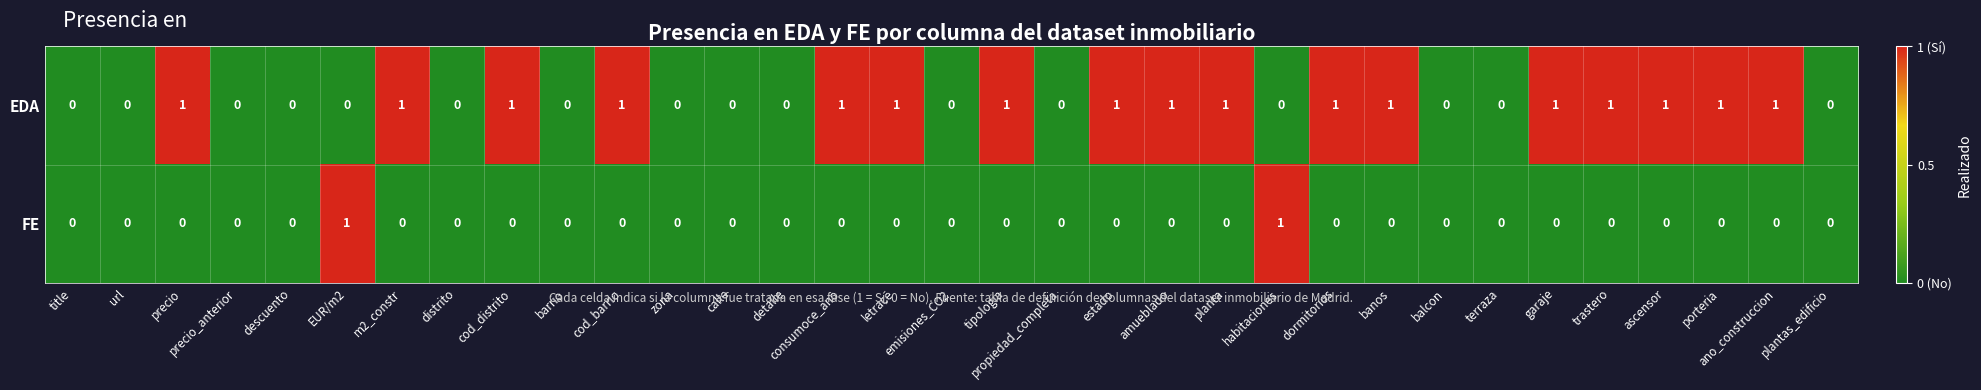

How many FE values are between 0 and 1?

33